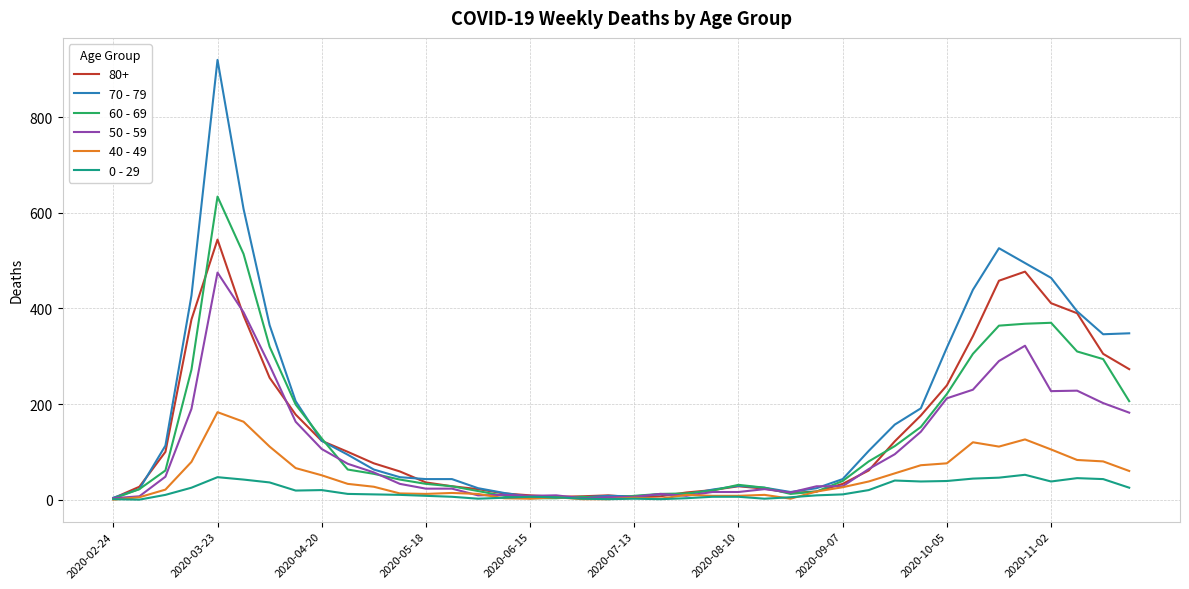

Which series has the largest range (max minus min)?

70 - 79